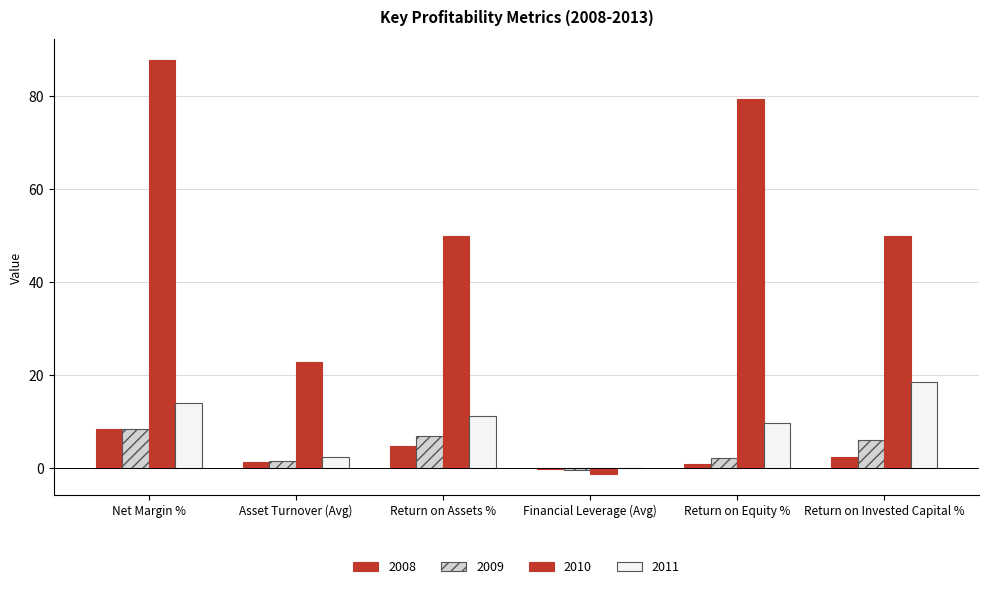

How many groups of bars are there?

6